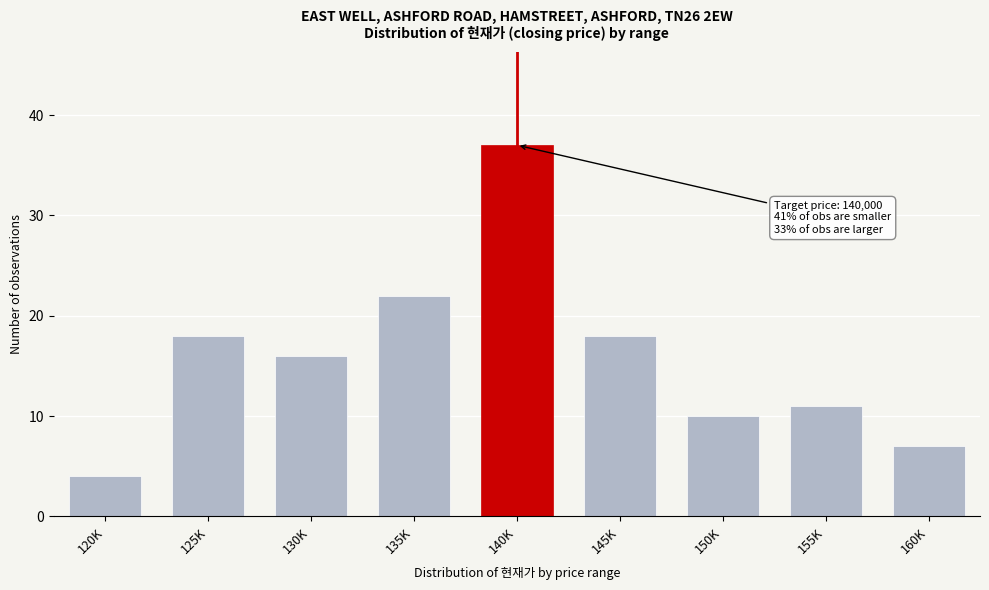

Reading left to right, transcribe all the data shown in this chart.

4	18	16	22	37	18	10	11	7